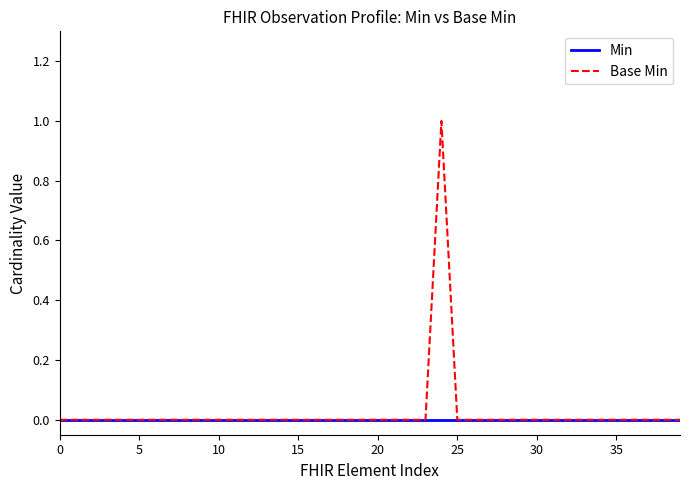

Which series has the largest range (max minus min)?

Base Min